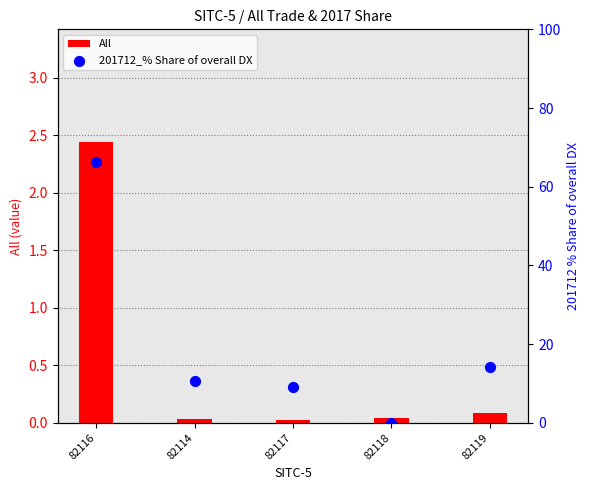

Which series reaches the minimum Y coordinate?

201712_% Share of overall DX